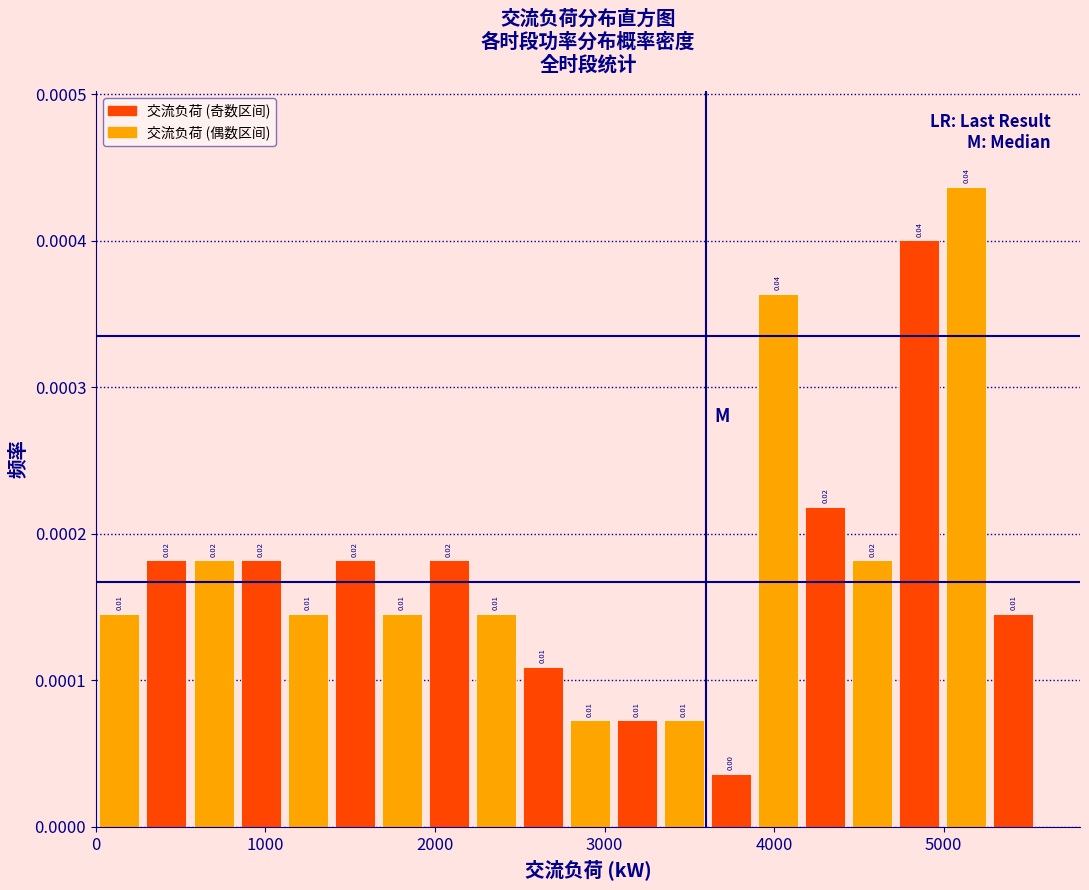

Around what value on the x-axis is the tallest bar? Give the approximate position of its centre, as read against the axis.

5100